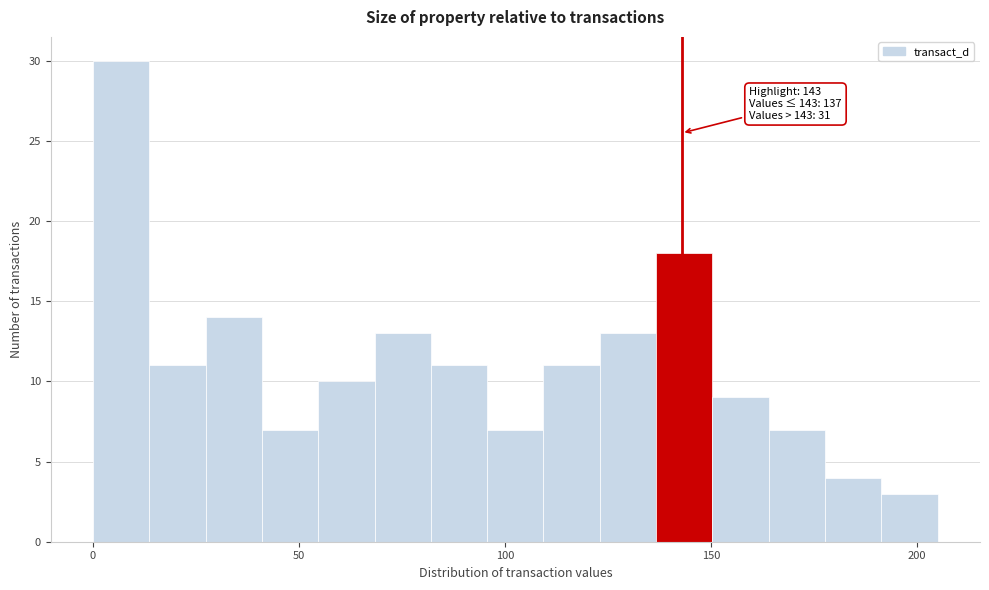

Read against the x-axis, roughly where is the centre of the tallest bar?

5